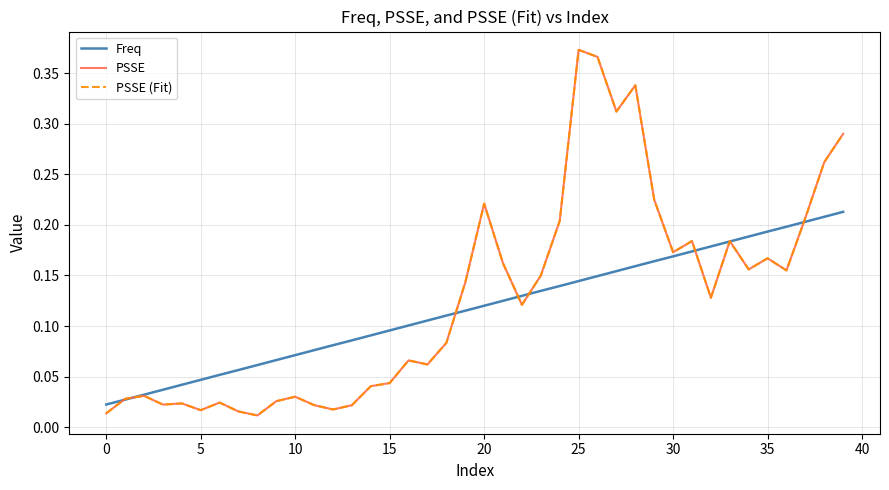

What is the average value of the Freq series?

0.1